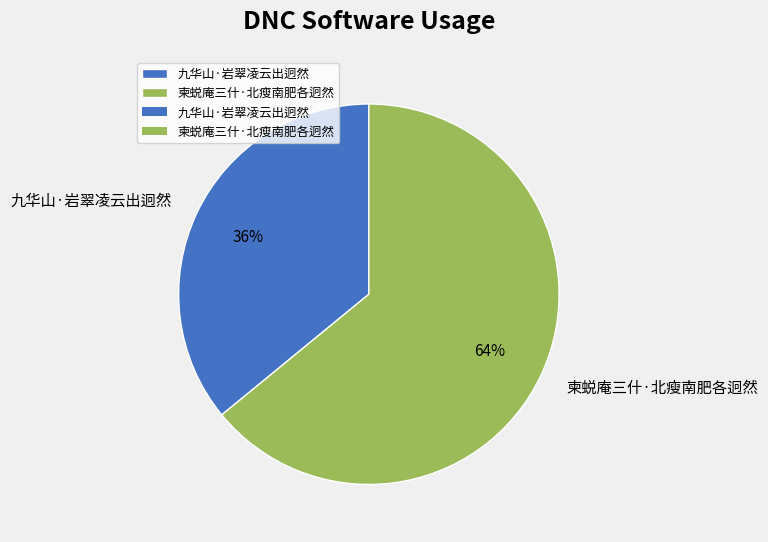

Is the sum of 柬蜕庵三什·北瘦南肥各迥然 and 九华山·岩翠凌云出迥然 greater than half?

Yes